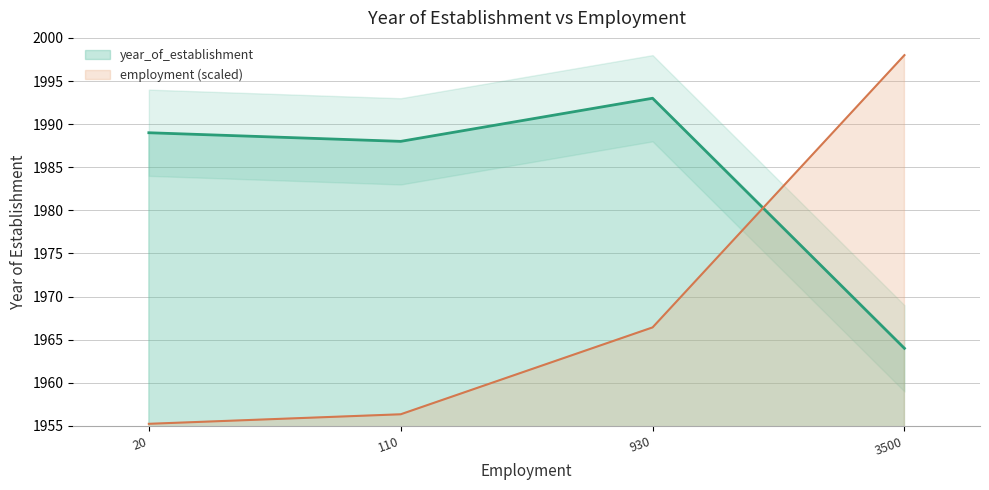

Does the chart display data point markers on the line(s)?

No